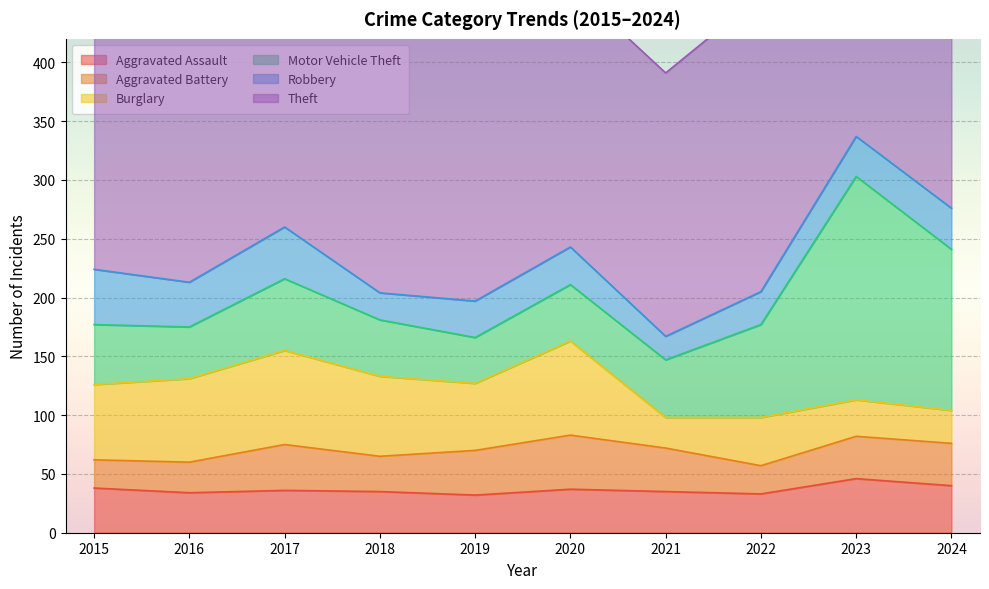

How many lines are shown in the chart?

6